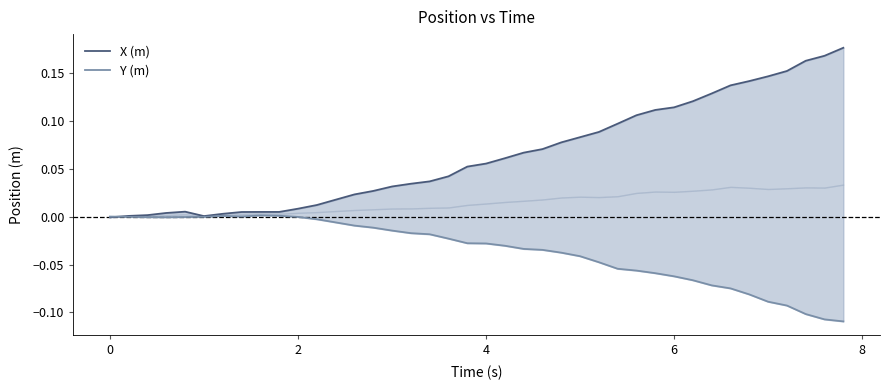

What is the difference between the maximum and minimum values in the X (m) series?

0.2